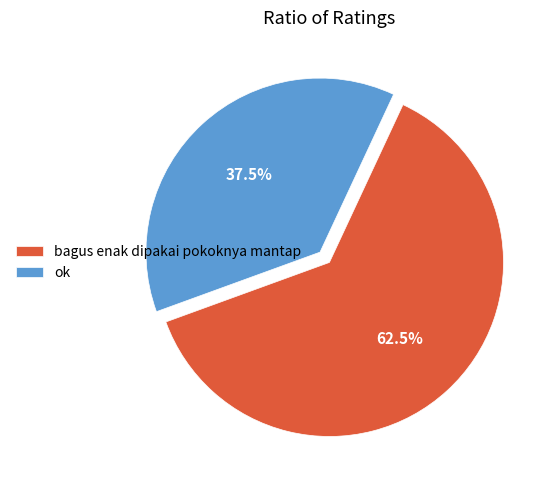

Which has a higher value, bagus enak dipakai pokoknya mantap or ok?

bagus enak dipakai pokoknya mantap